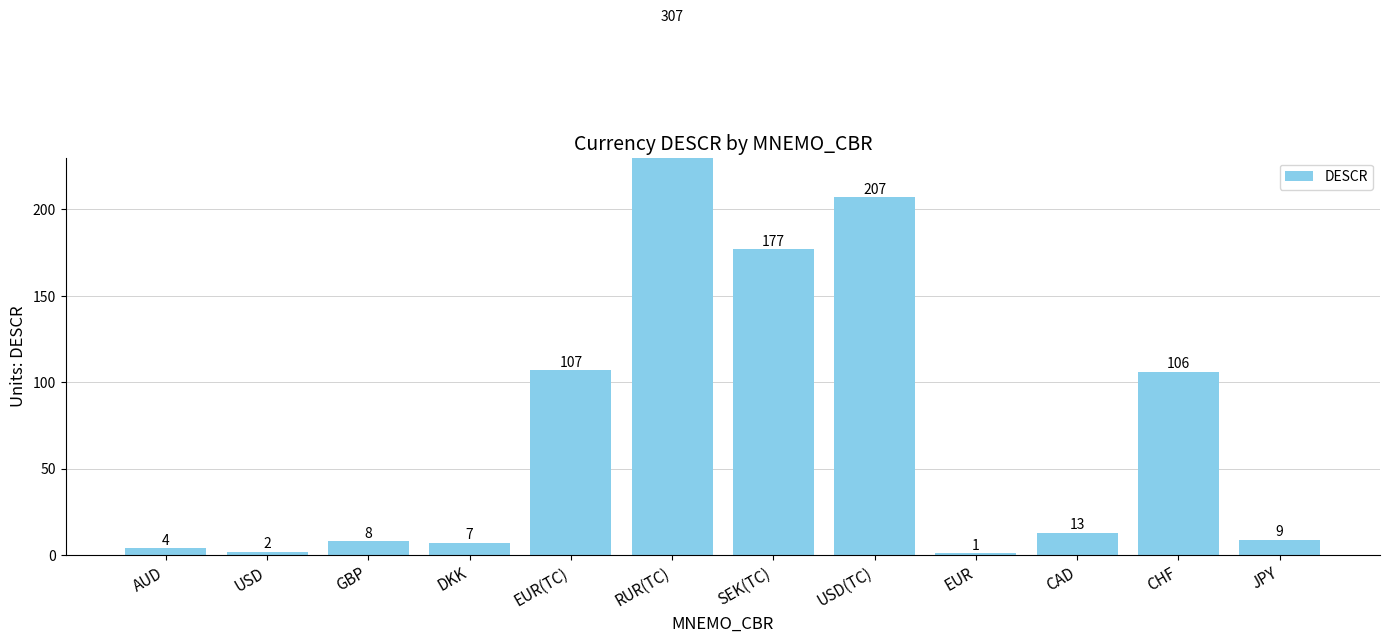

What is the sum of the values at CAD and EUR(TC)?

120